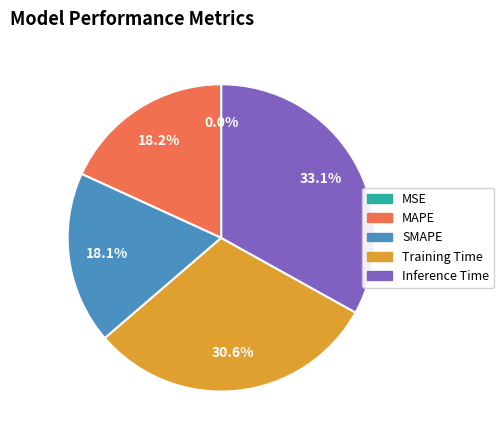

Is MAPE the majority of the pie?

No